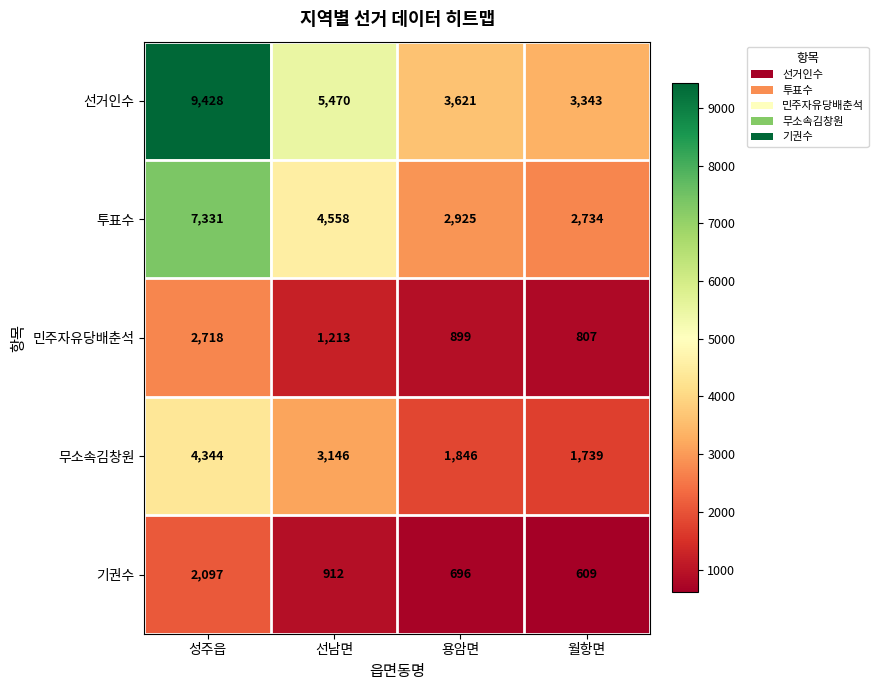

List the series in order of their peak value, highest first.

선거인수, 투표수, 무소속김창원, 민주자유당배춘석, 기권수